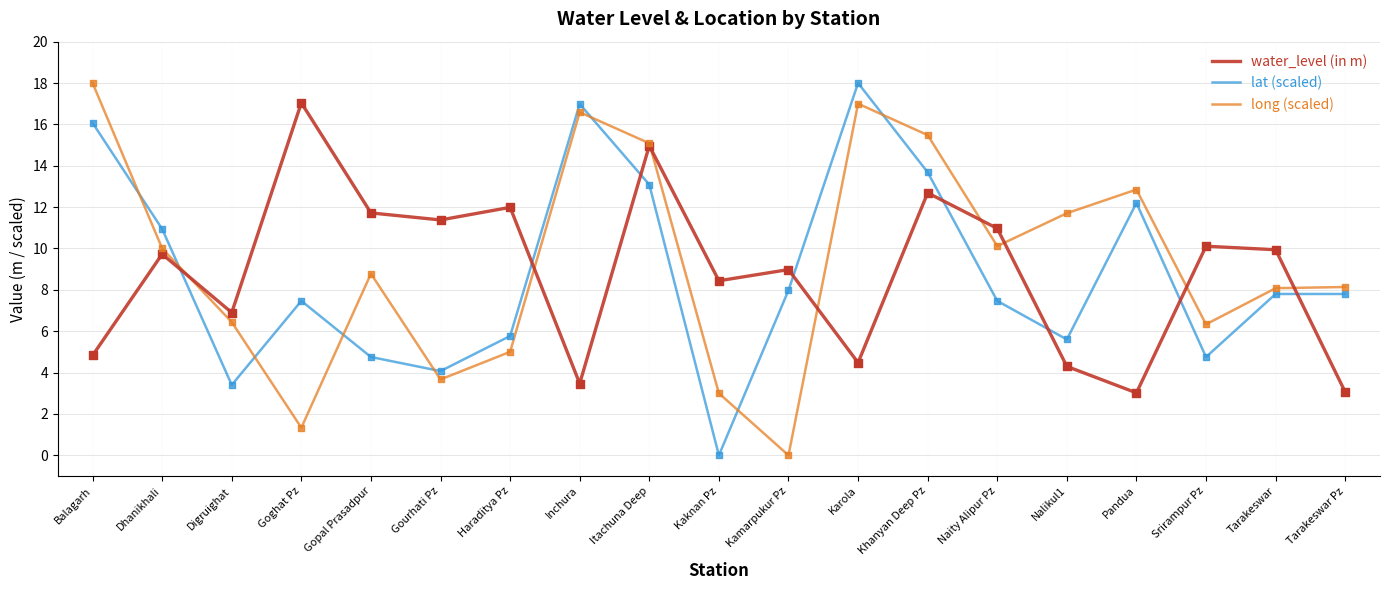

What are all the series names shown in the legend?

water_level (in m), lat (scaled), long (scaled)